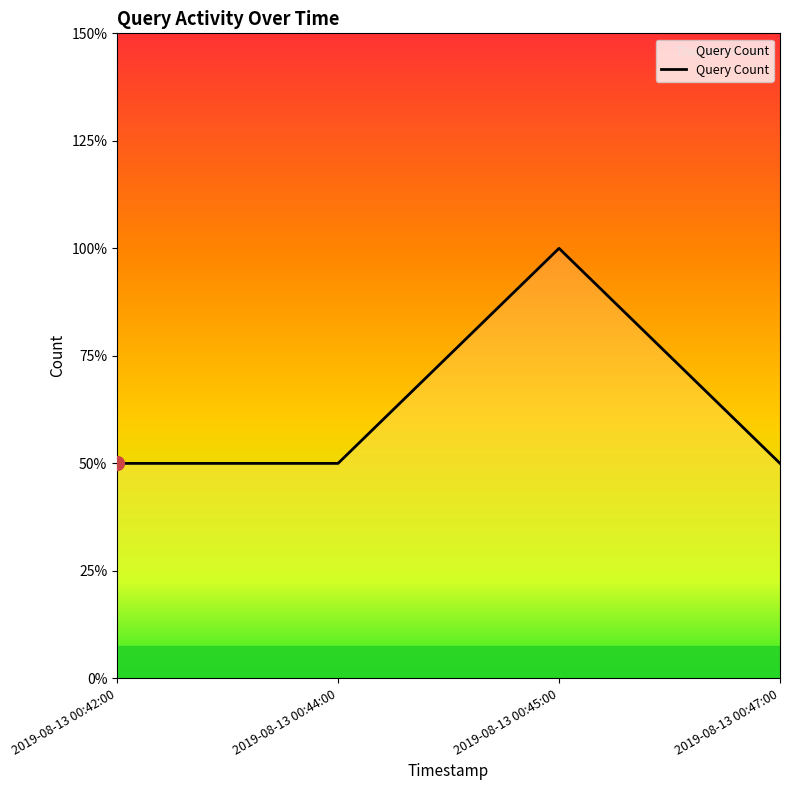

Does the chart have visible grid lines?

No